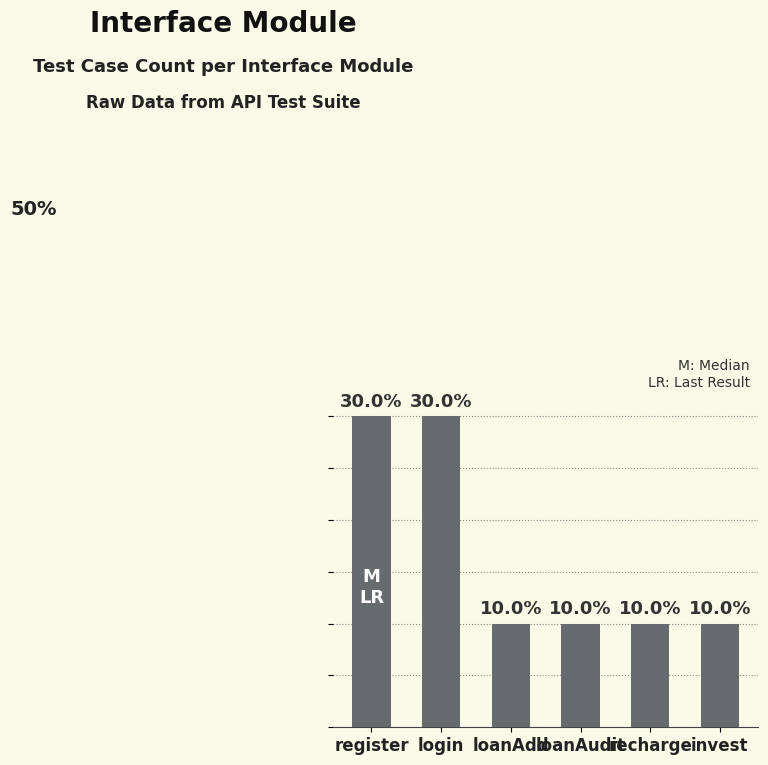

At which label is the value closest to 2?

register